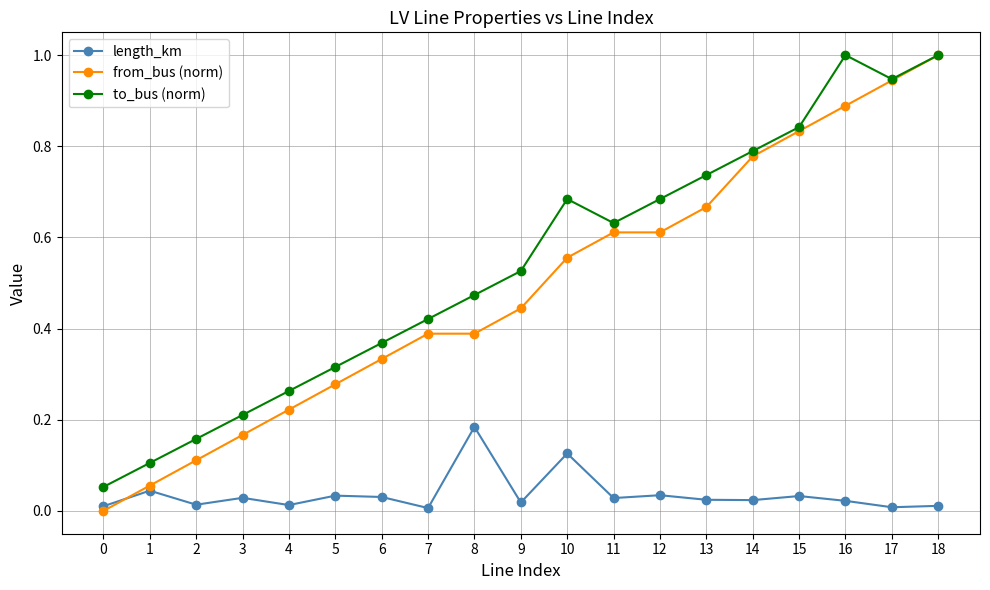

Which series changed the most between 6 and 10?

to_bus (norm)